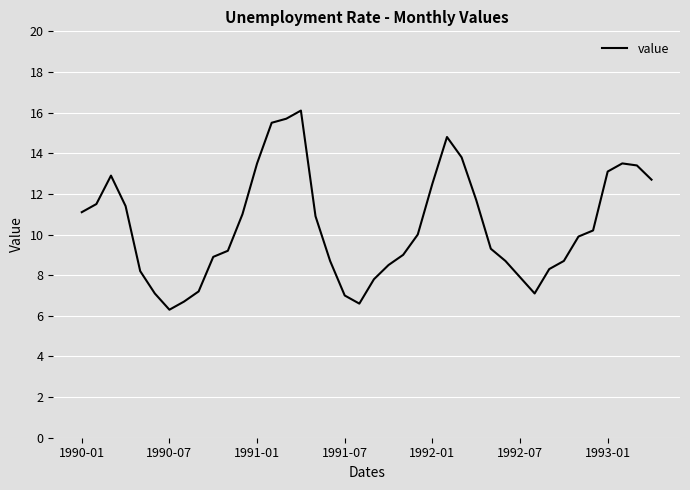

What is the smallest value displayed?

6.3